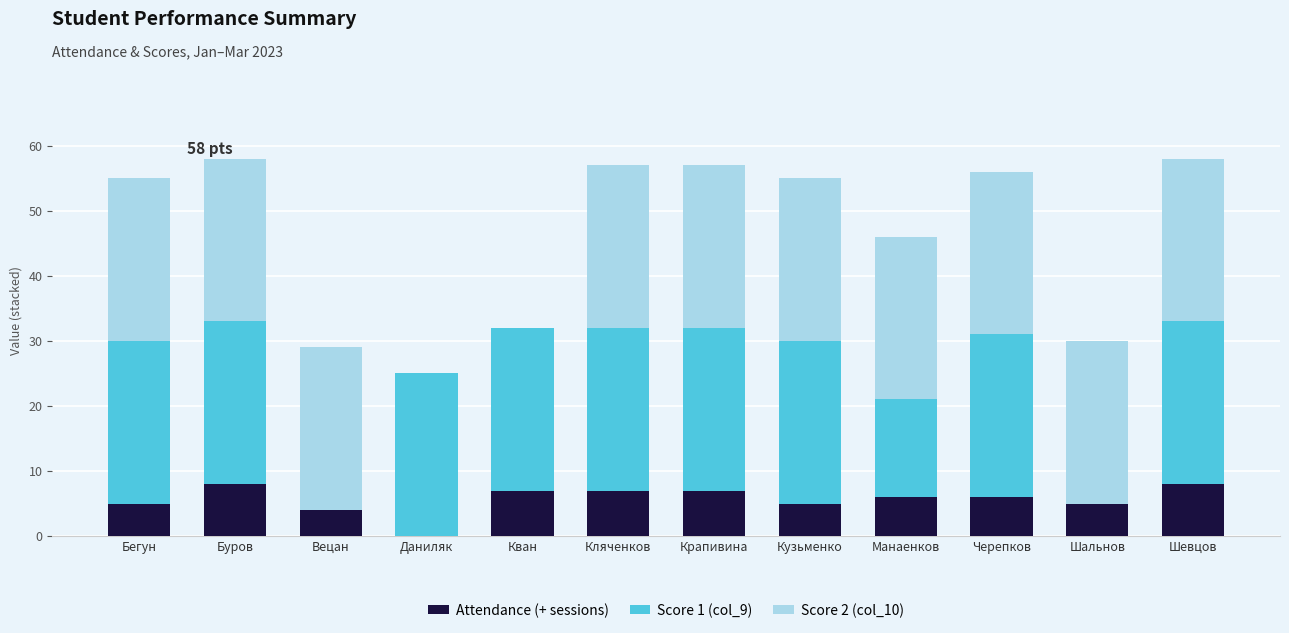

What is the sum of all Attendance (+ sessions) values?

68